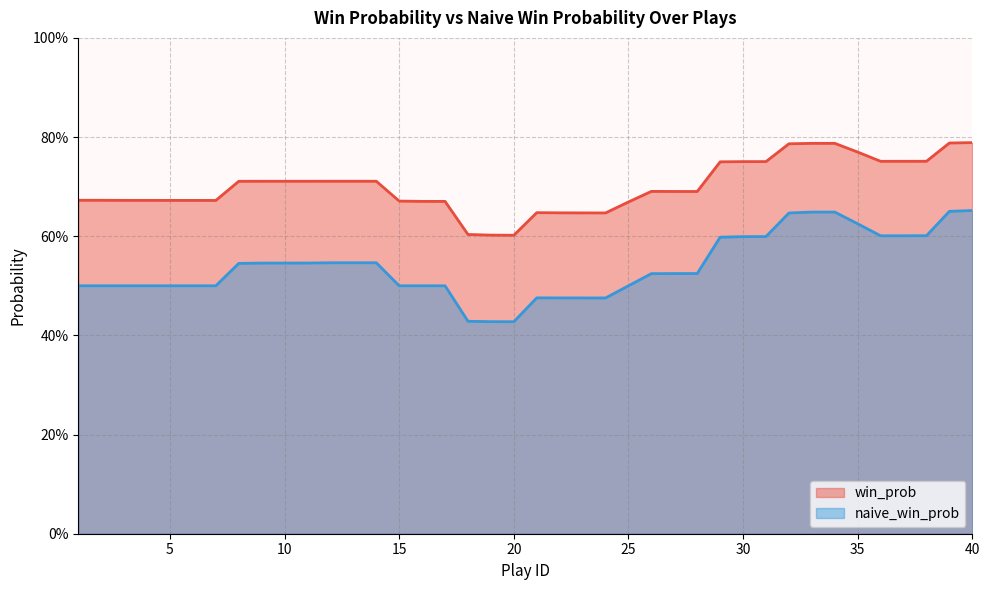

How many interior local valleys does the naive_win_prob series have?

3